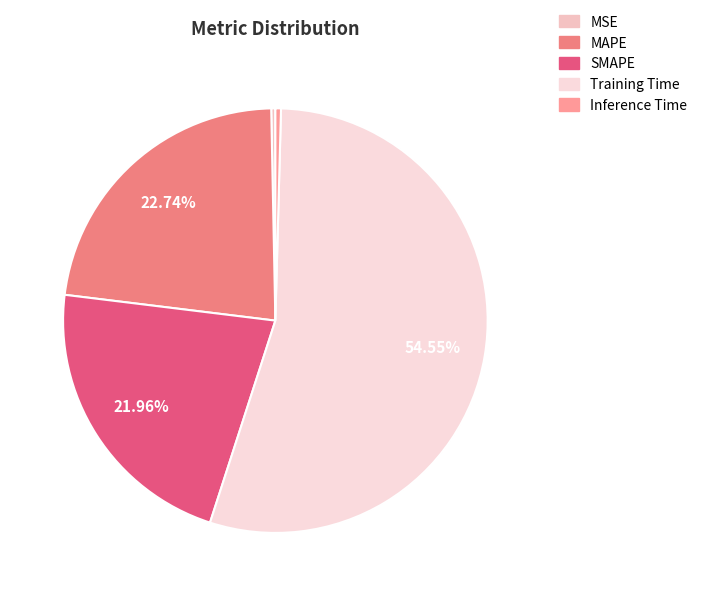

How many segments does this pie chart have?

5